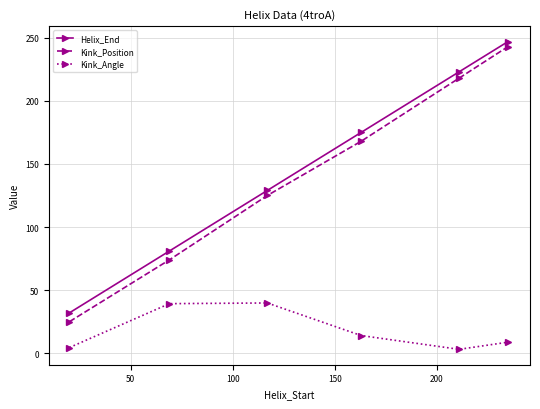

Which series has the largest range (max minus min)?

Kink_Position